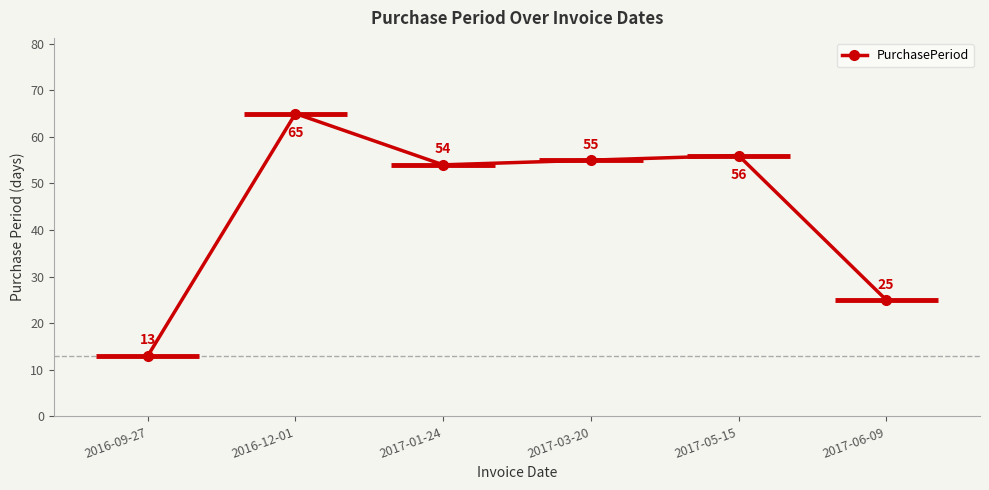

Reading right to left, list all the values displayed in this chart.

2017-06-09=25	2017-05-15=56	2017-03-20=55	2017-01-24=54	2016-12-01=65	2016-09-27=13